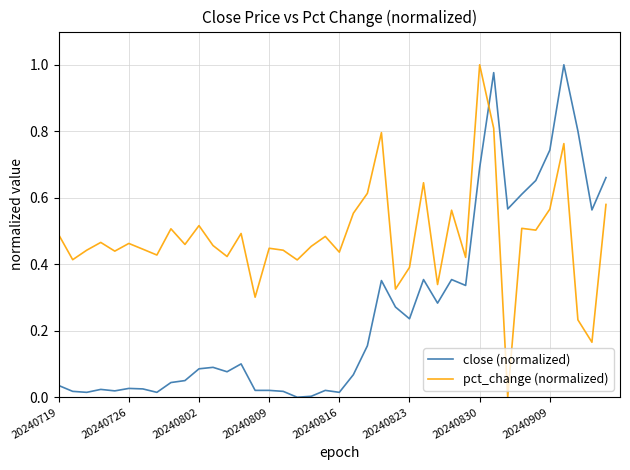

After their last crossing, which series has the higher values: pct_change (normalized) or close (normalized)?

close (normalized)